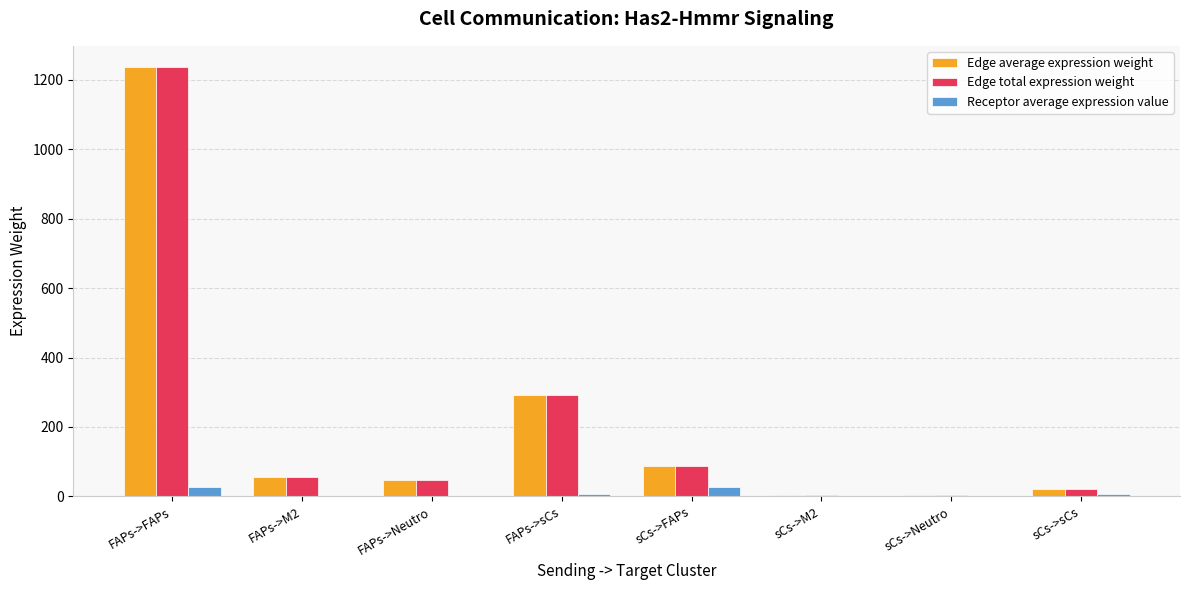

The Edge average expression weight series shows 55.3 at FAPs->M2. True or false?

True